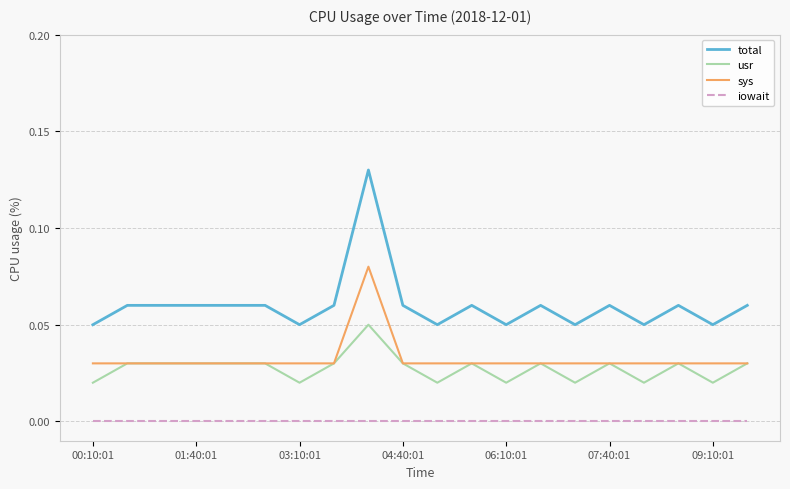

Rank the series by their maximum value, from highest to lowest.

total, sys, usr, iowait